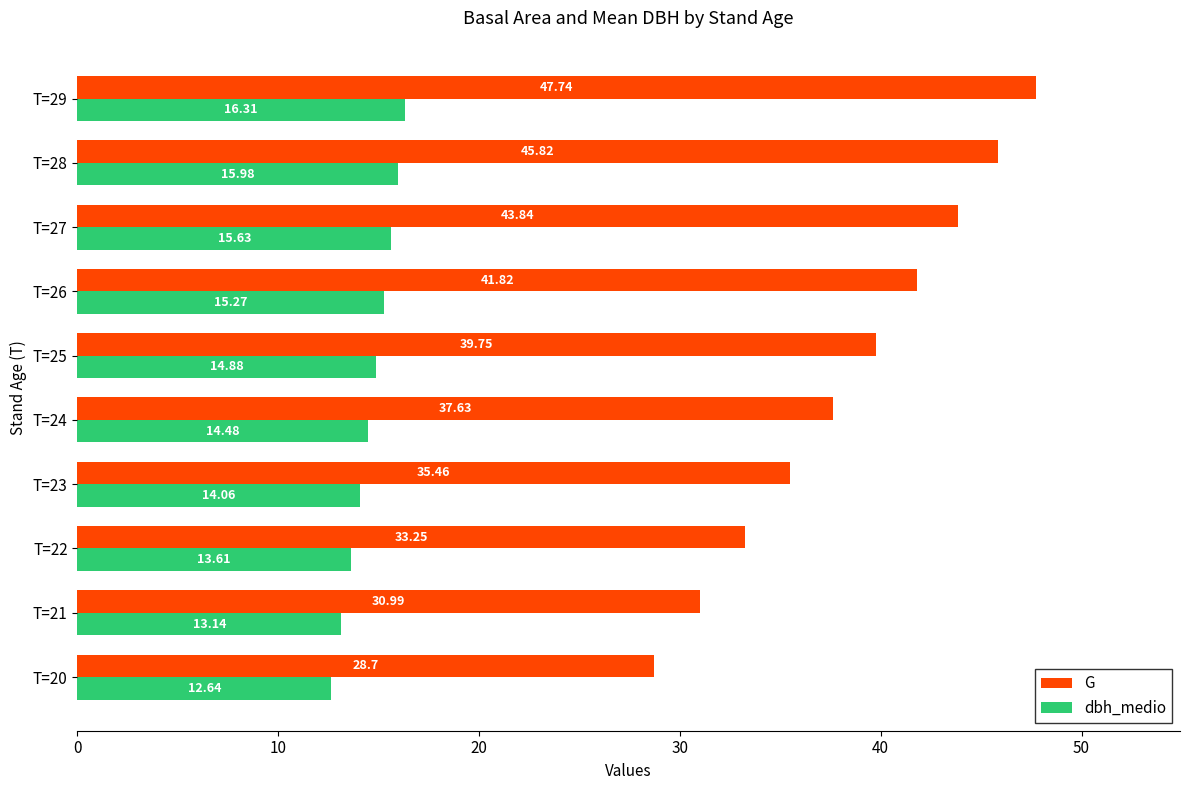

Rank the series by their maximum value, from highest to lowest.

G, dbh_medio